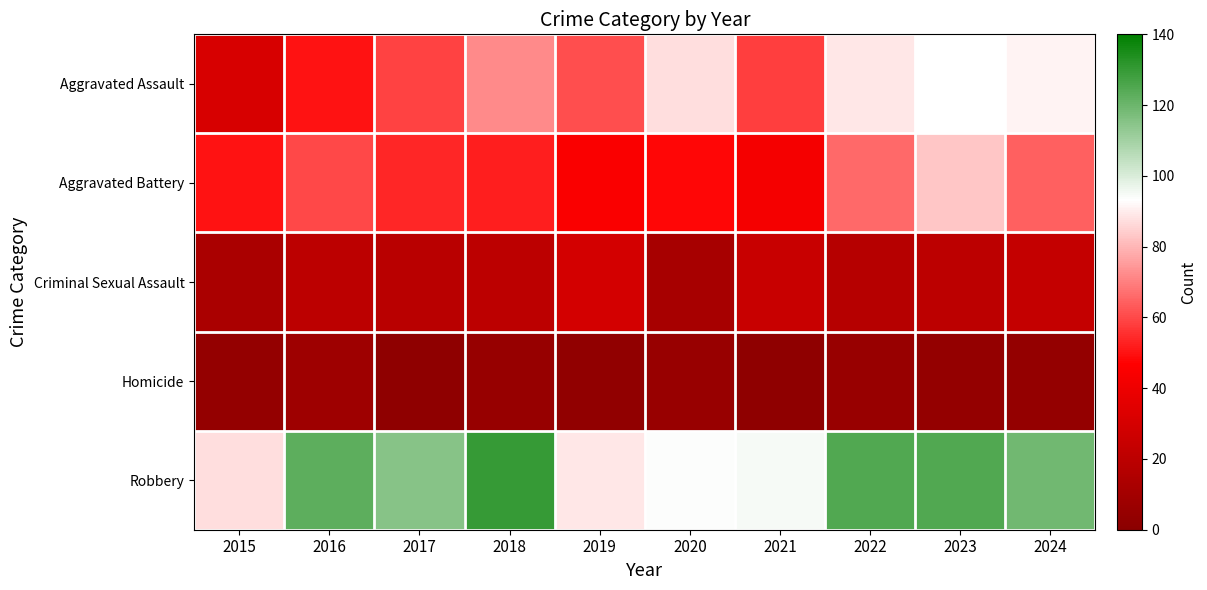

What is the total value across all series at 2019?

227